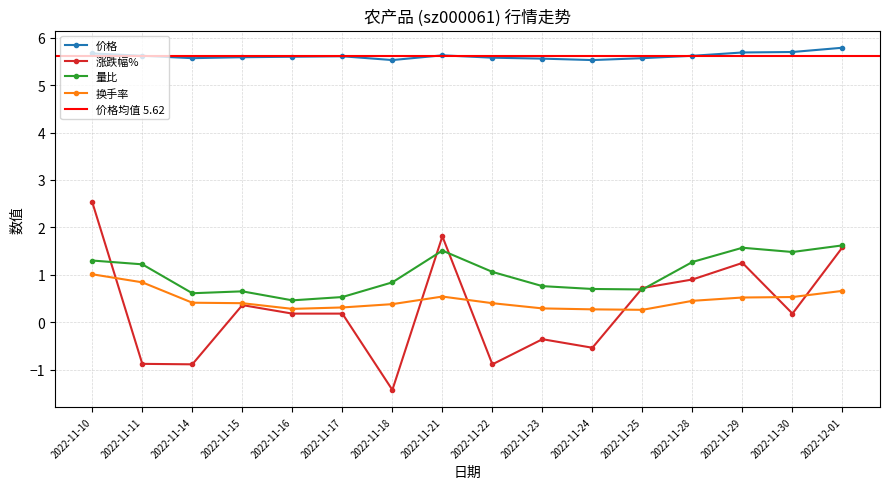

What is the label of the 8th point from the right?

2022-11-22